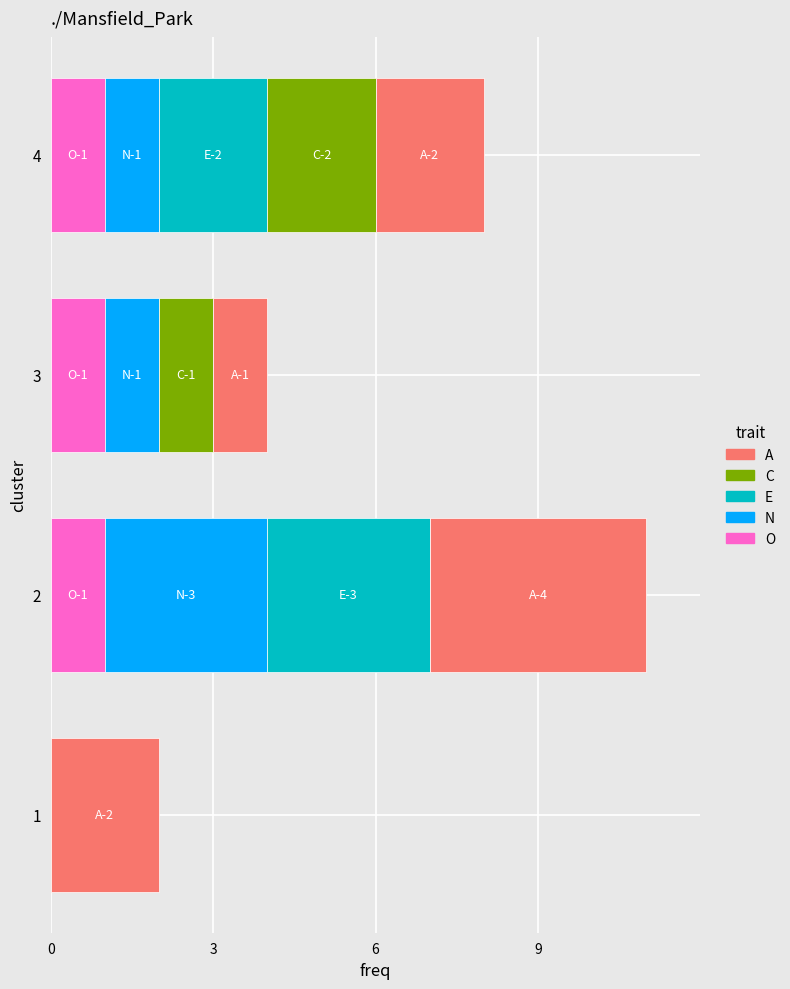

Is it true that O equals 1 at 2?

True